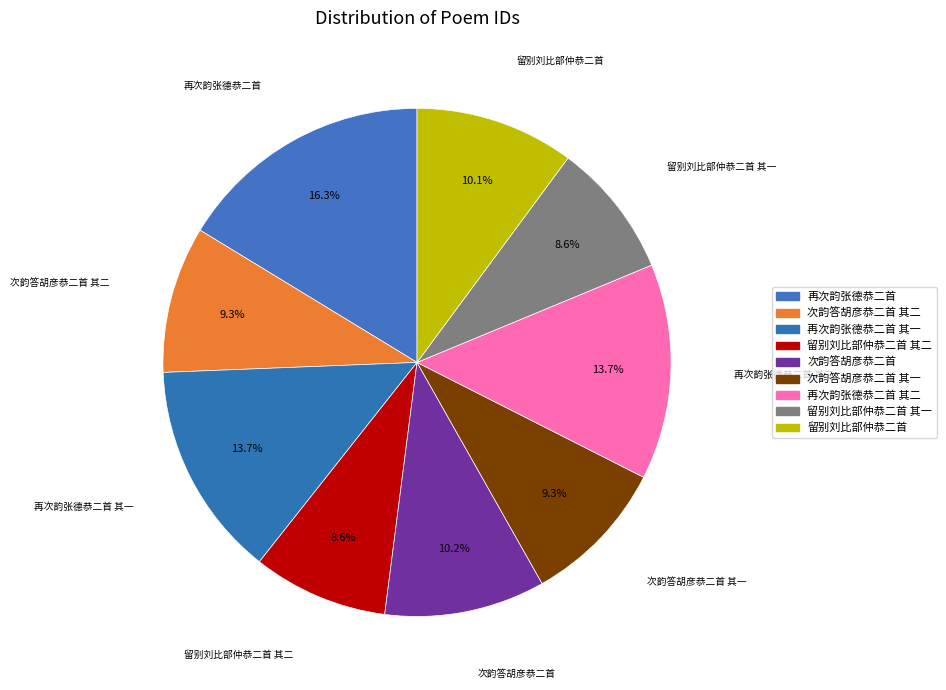

Does any single category account for the majority?

No